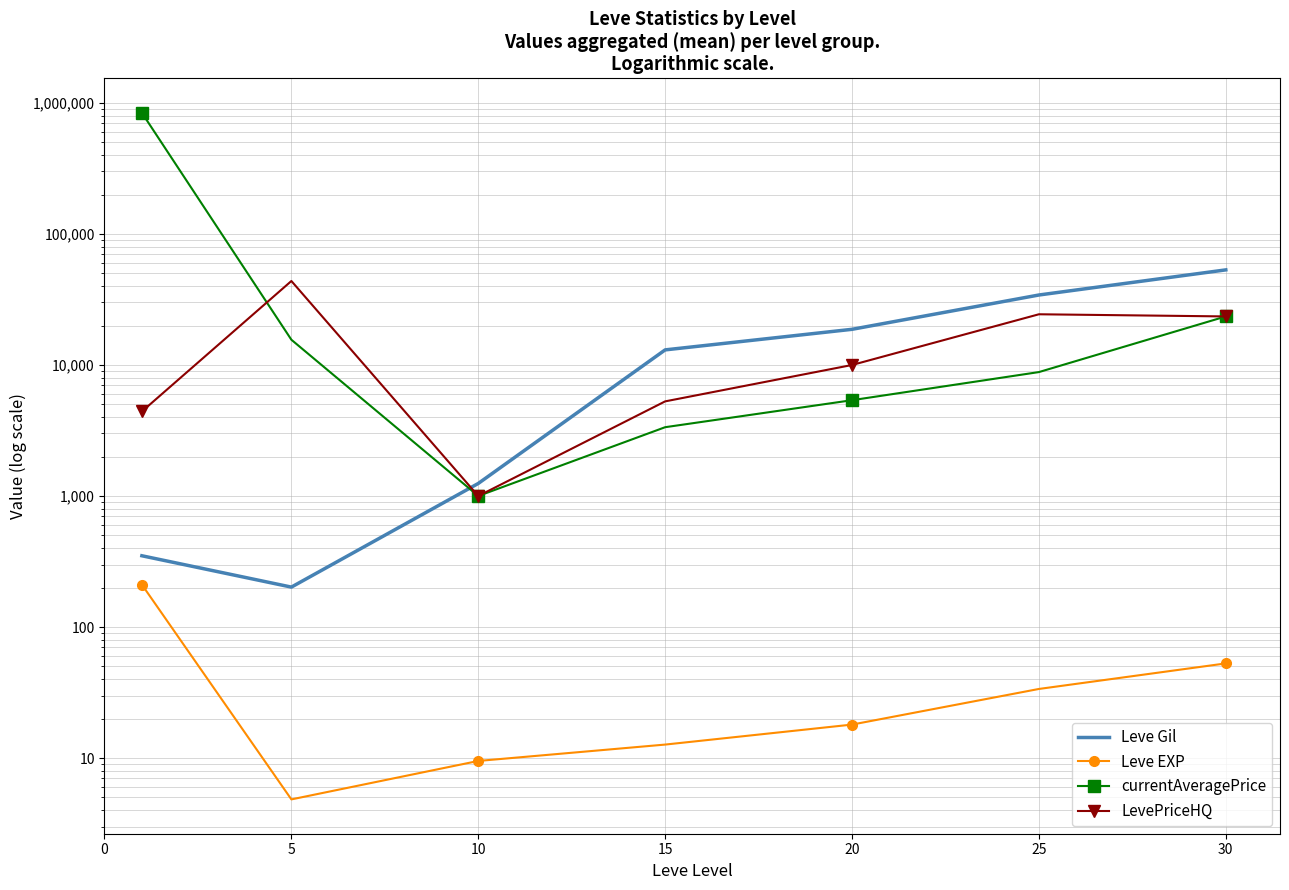

At which category does the chart reach its minimum across all series?

5